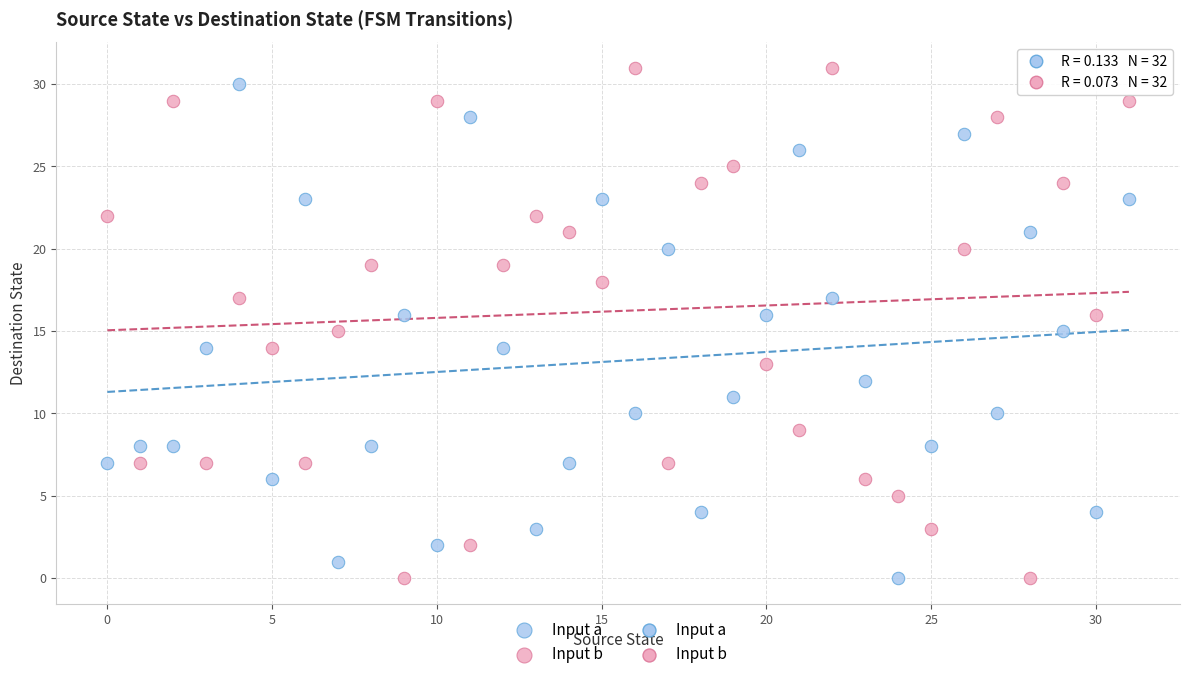

Across all data points, what is the range of Y values (max minus min)?

31